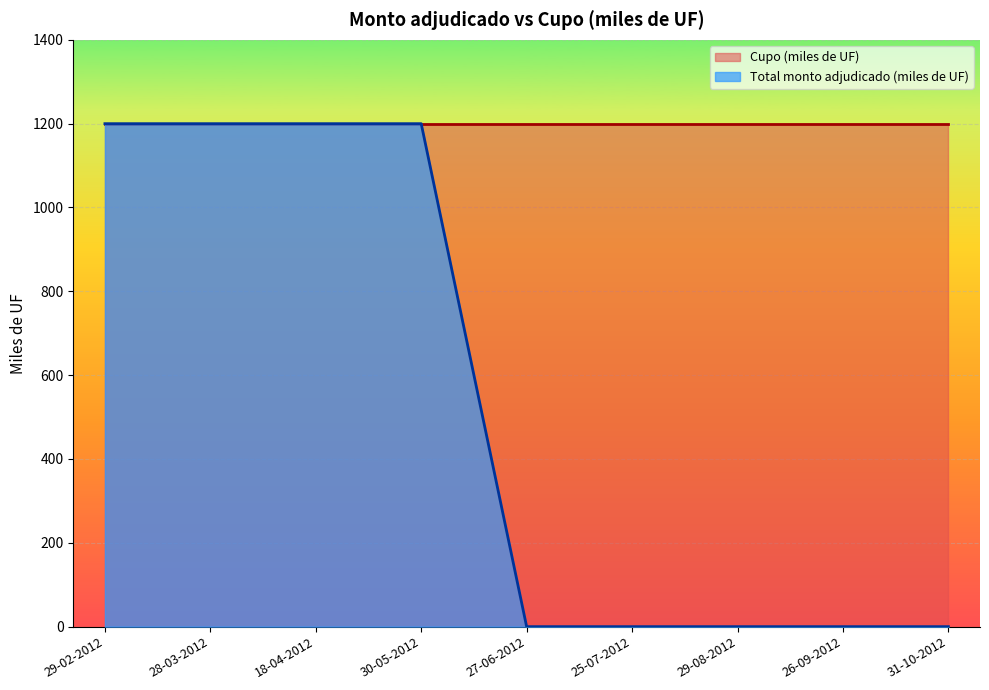

List the labels in order of value, largest first.

29-02-2012, 28-03-2012, 18-04-2012, 30-05-2012, 27-06-2012, 25-07-2012, 29-08-2012, 26-09-2012, 31-10-2012